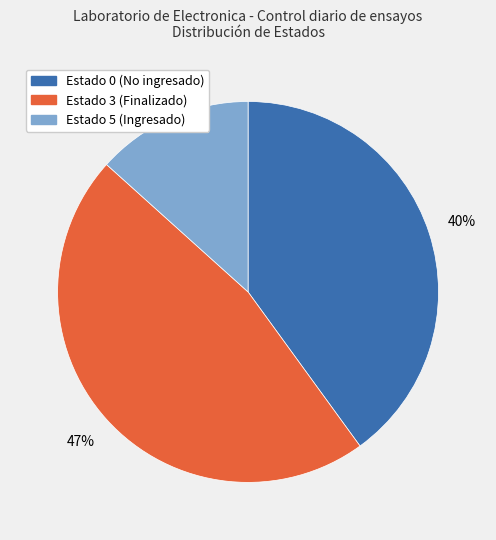

Which slice is the largest?

Estado 3